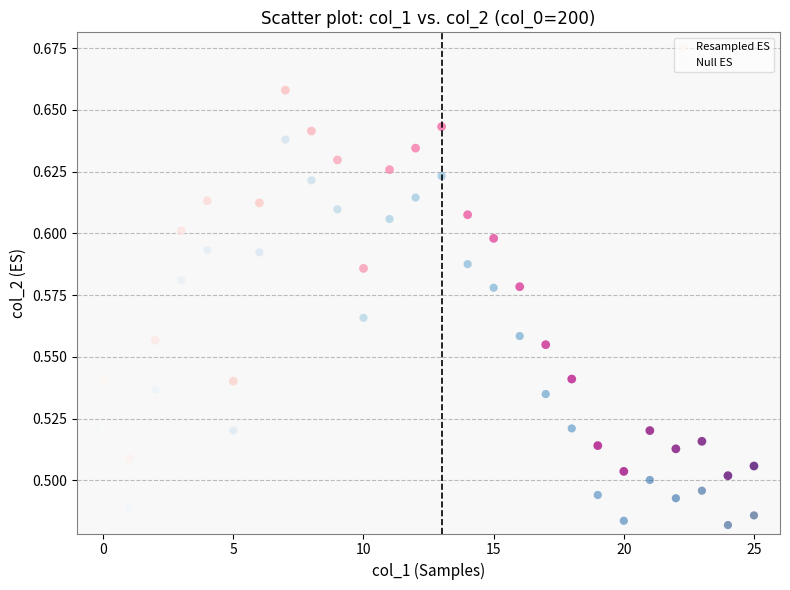

Which series reaches the minimum Y coordinate?

Null ES